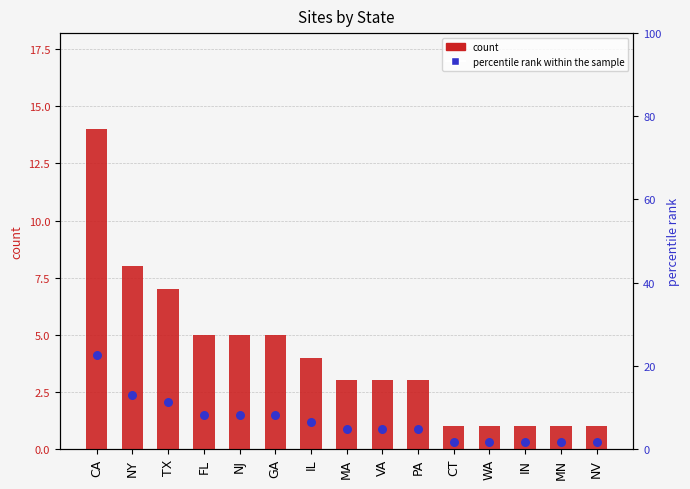

Which series contains the highest Y value?

percentile rank within the sample